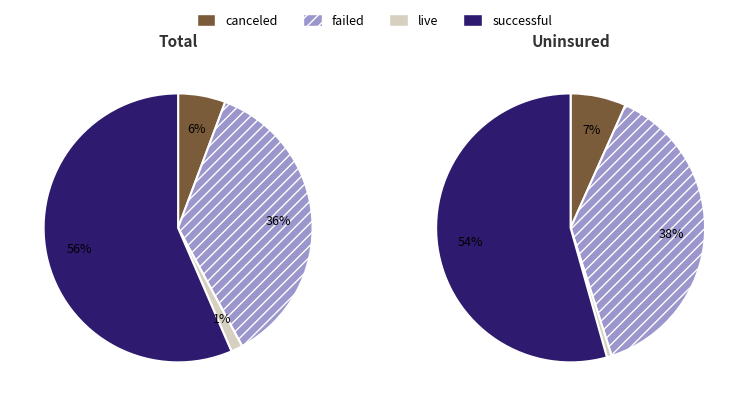

Rank the series by their maximum value, from highest to lowest.

successful, failed, canceled, live